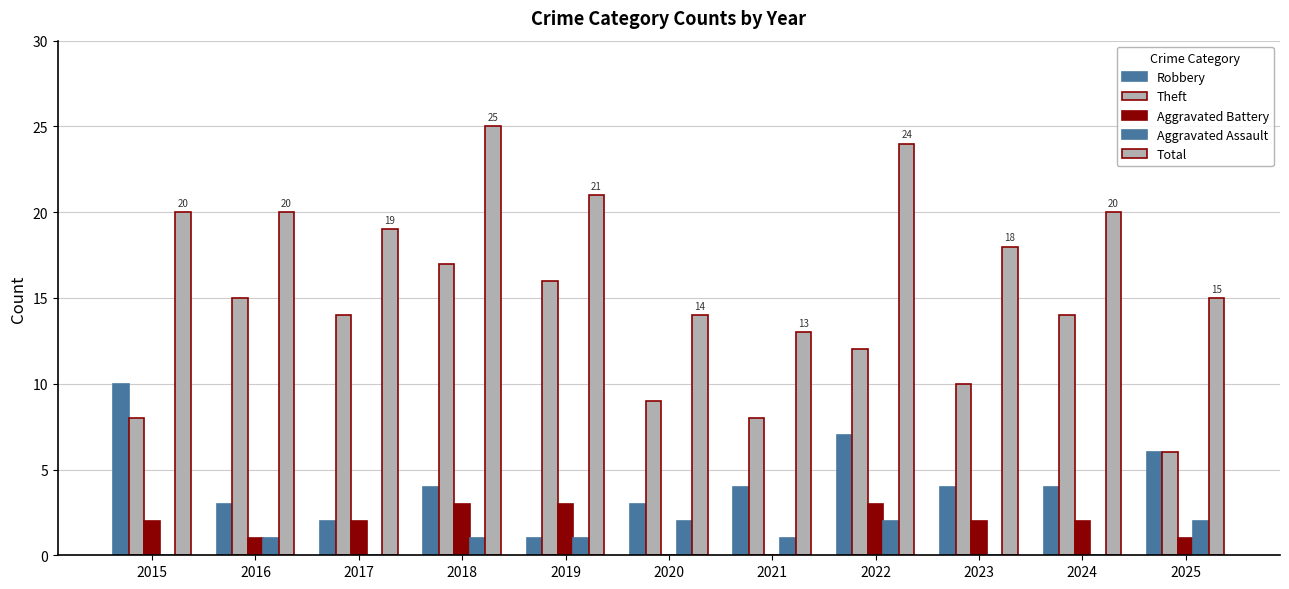

What is the value of the Total bar at the 4th from the left?

25